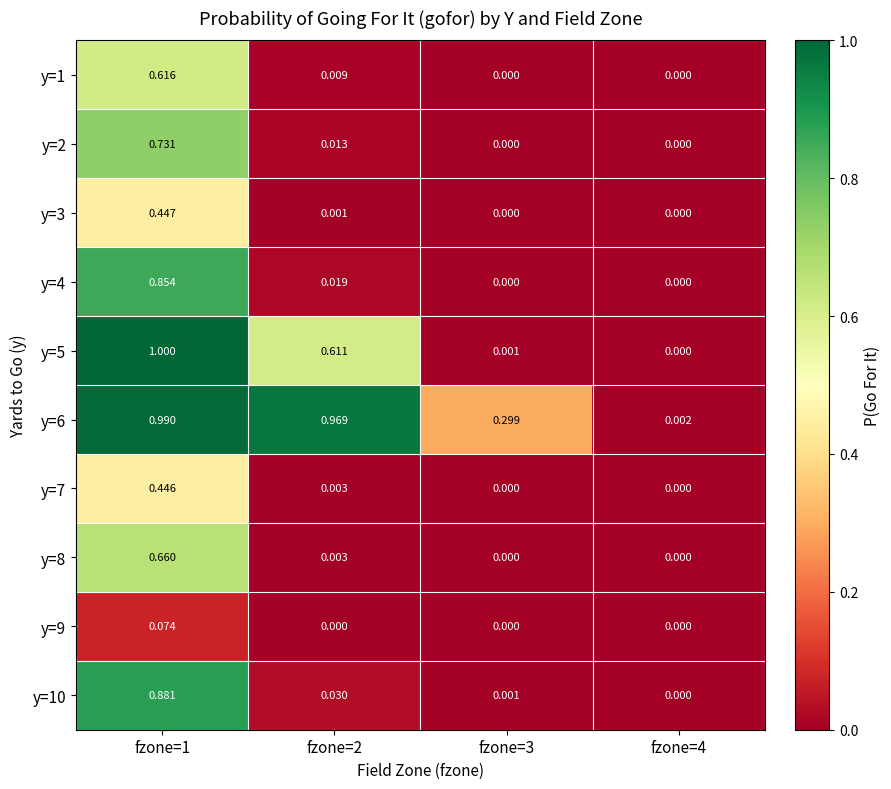

How many series are shown in this chart?

10